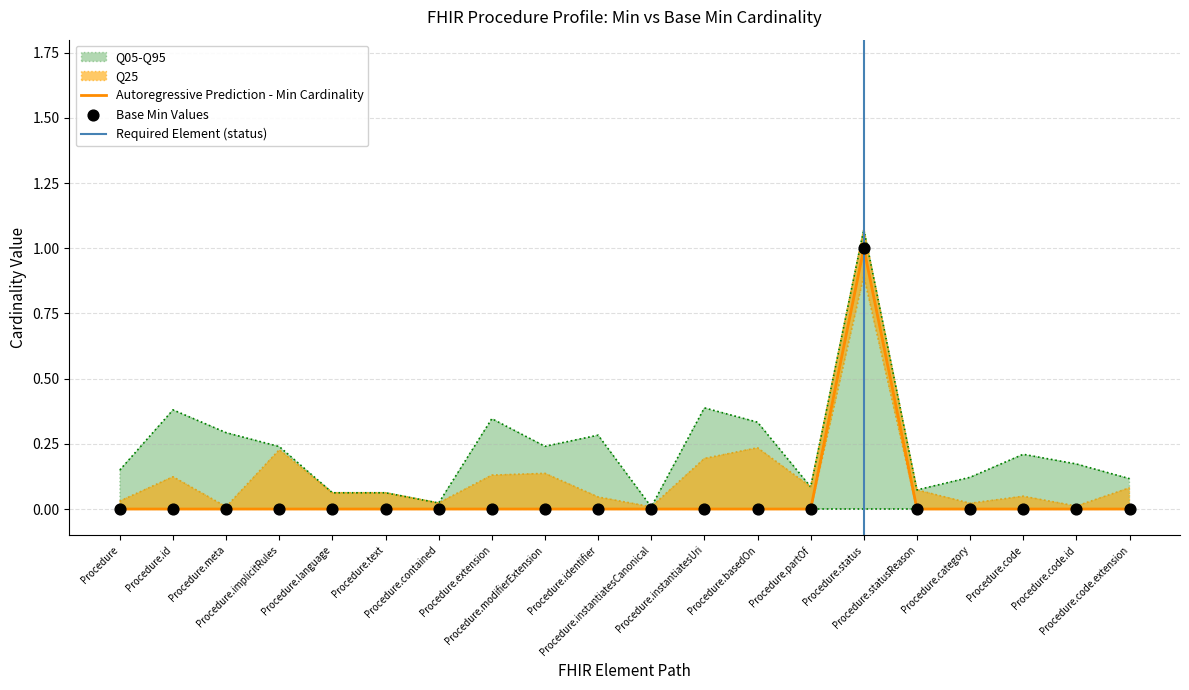

Which series has the largest Y range (max minus min)?

Base Min